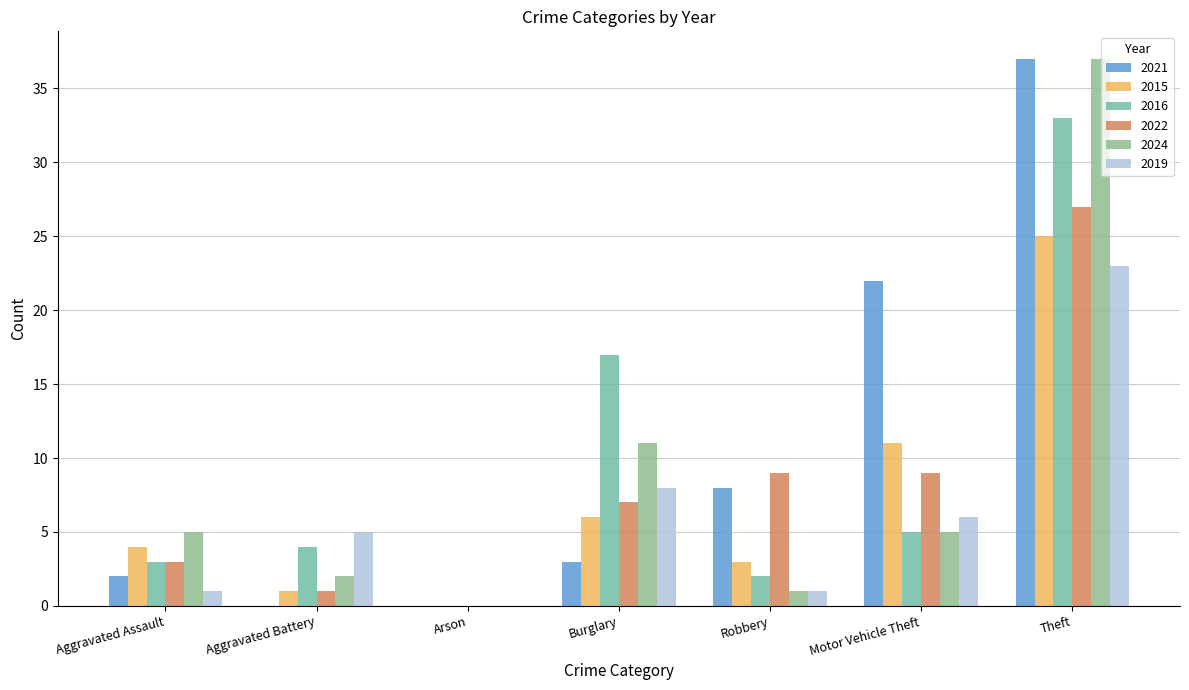

The value of 2015 at Aggravated Battery is 1. True or false?

True